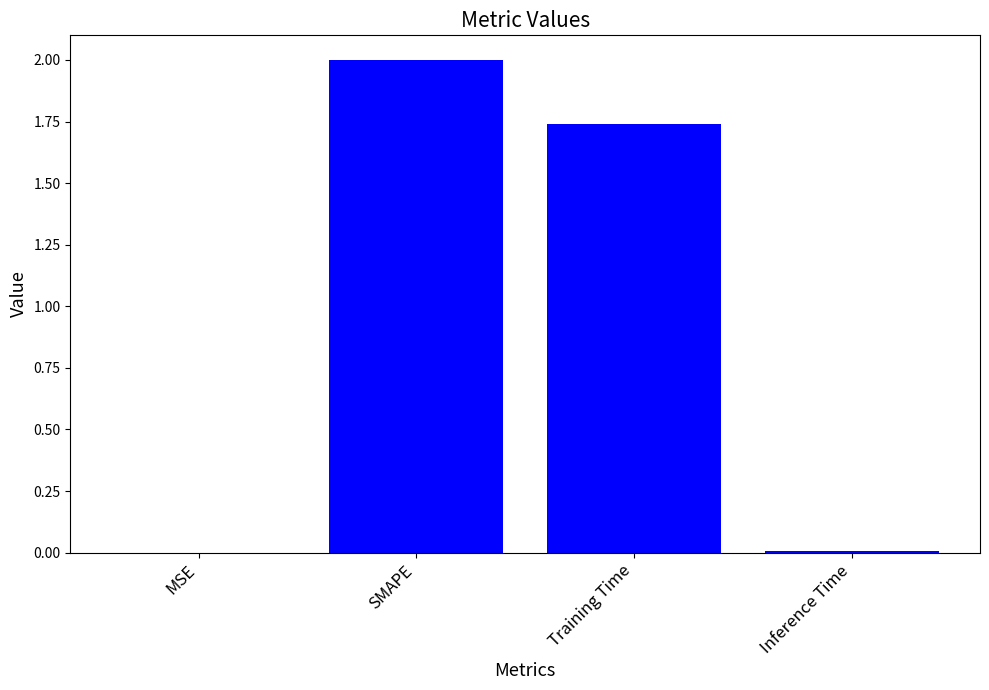

Is it true that the value at Training Time is 2.5?

False